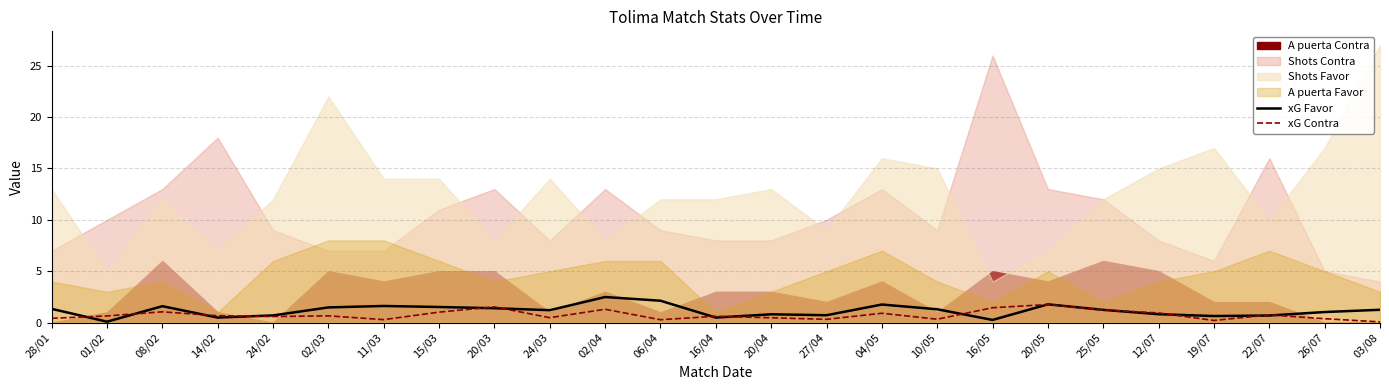

Is it true that xG Contra equals 0.6 at 24/02?

True